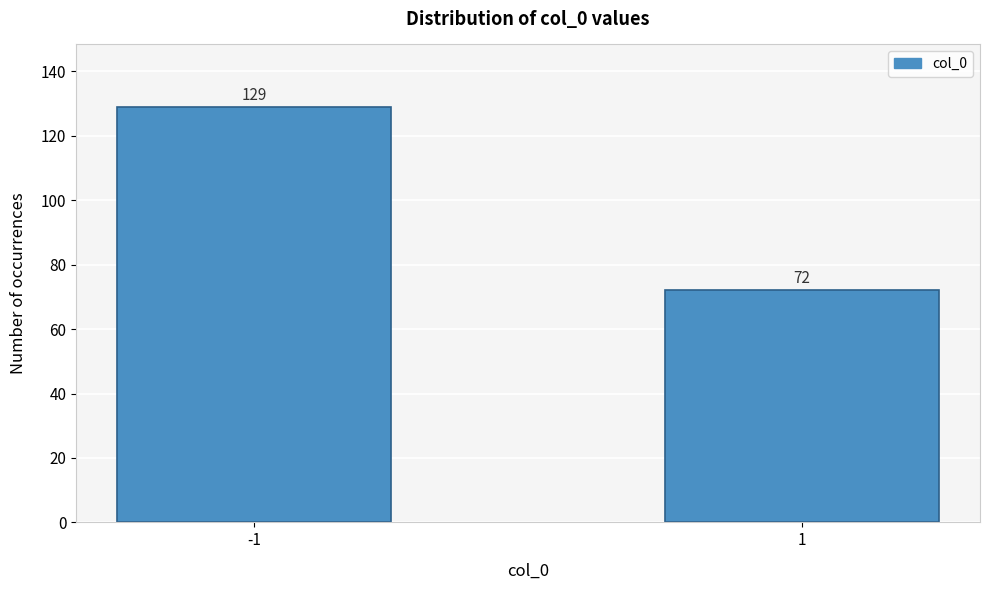

Reading left to right, what are all the values shown in this chart?

129	72